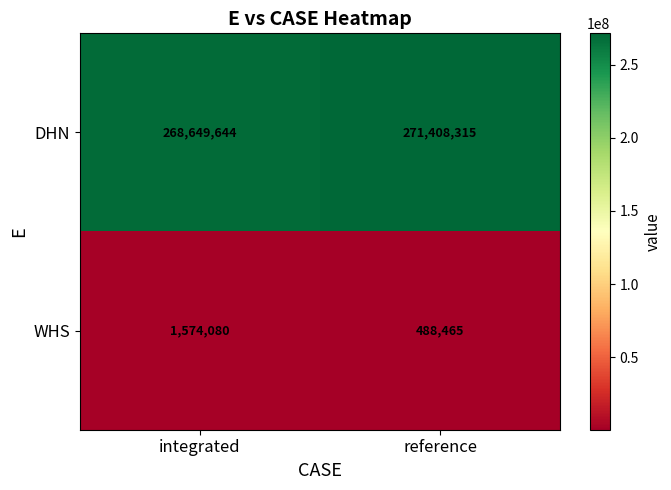

Which series has the largest range (max minus min)?

DHN